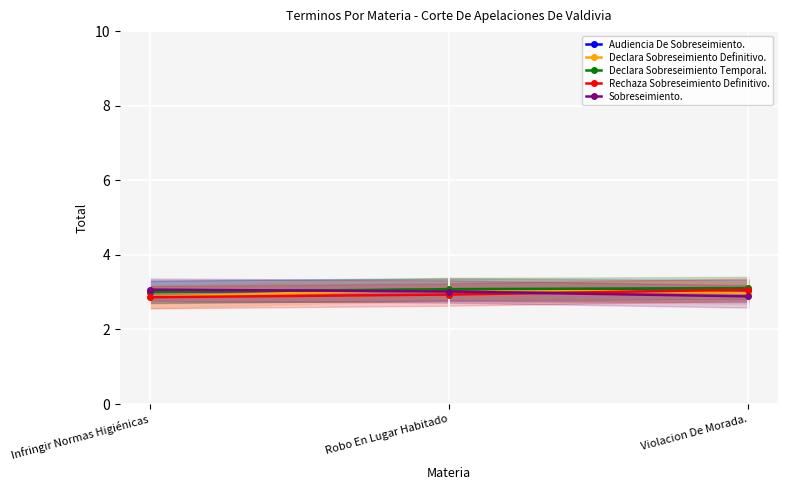

What is the highest value of the Rechaza Sobreseimiento Definitivo. series?

3.1